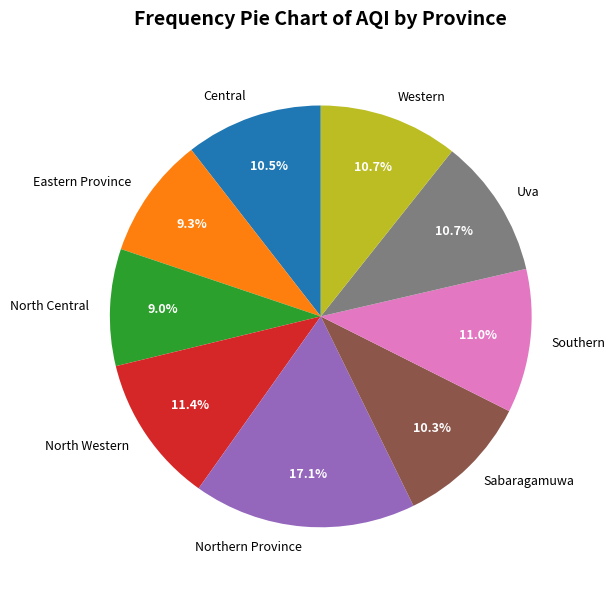

The Uva slice represents 11% of the pie. True or false?

True